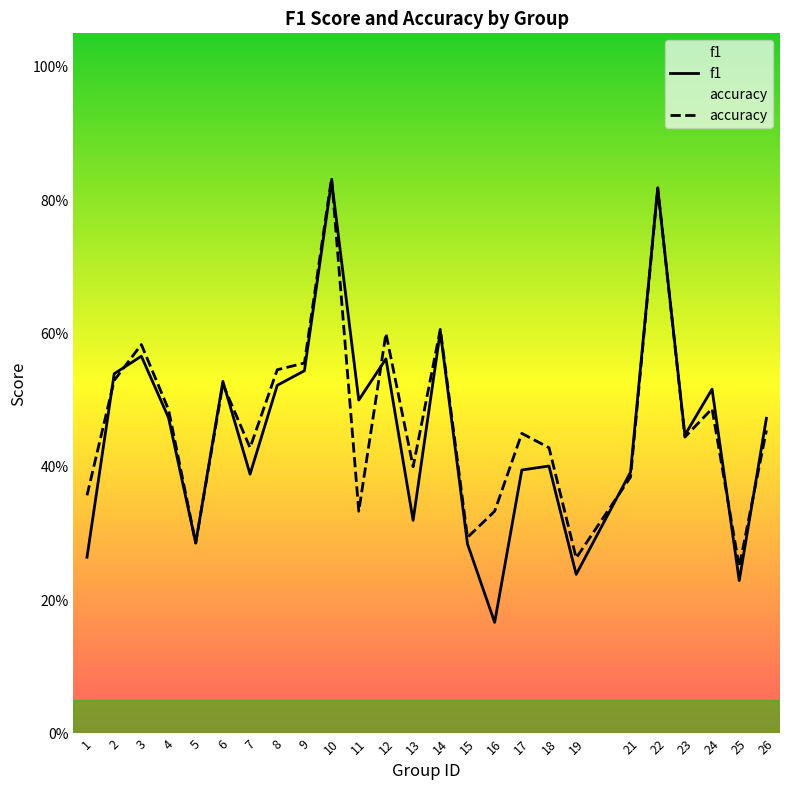

List the labels in order of f1 value, smallest first.

16, 25, 19, 1, 15, 5, 13, 7, 21, 17, 18, 23, 26, 4, 11, 24, 8, 6, 2, 9, 12, 3, 14, 22, 10